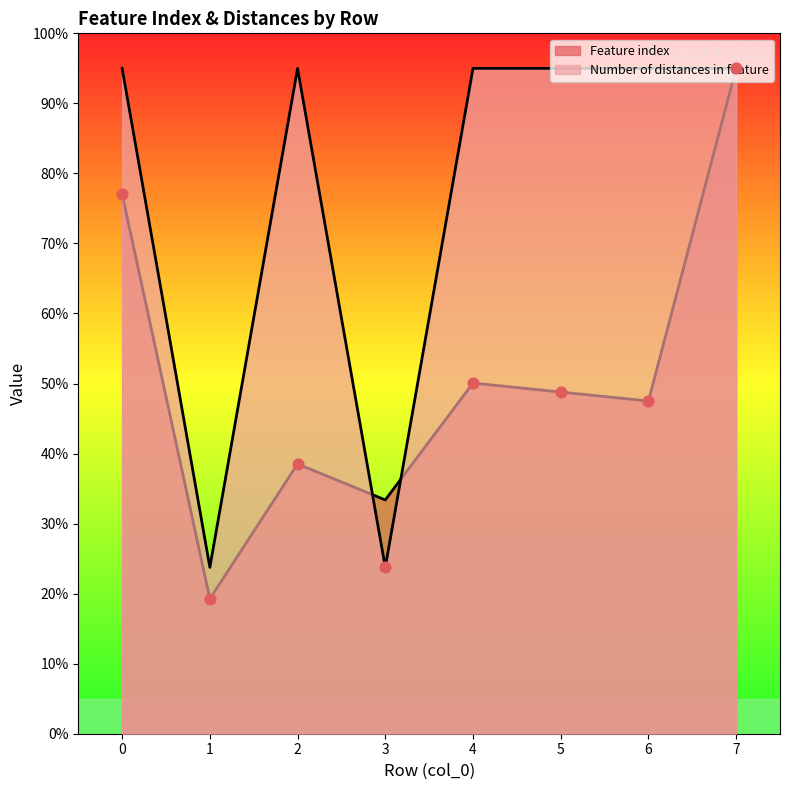

Which series reaches the minimum Y coordinate?

Feature index